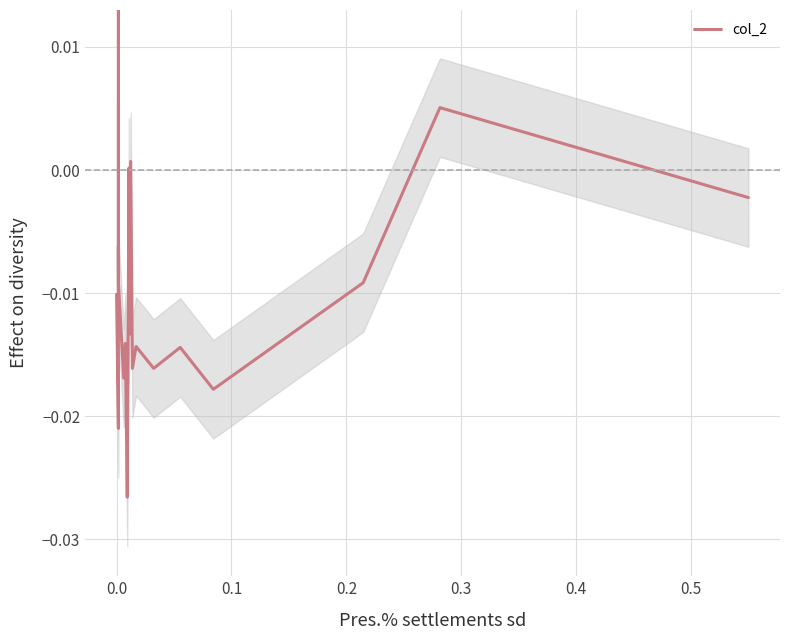

What position from the left is 0.5?

6